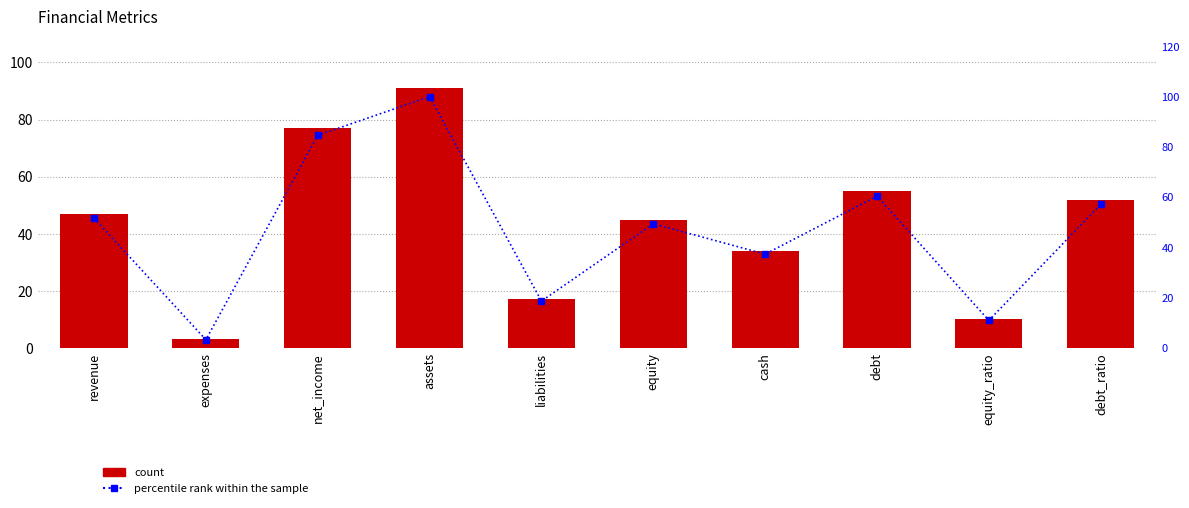

What is the label of the 5th bar from the right?

equity